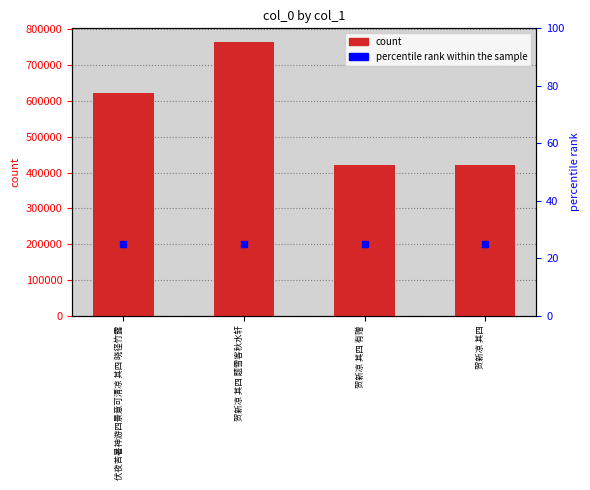

Which series contains the highest Y value?

col_0